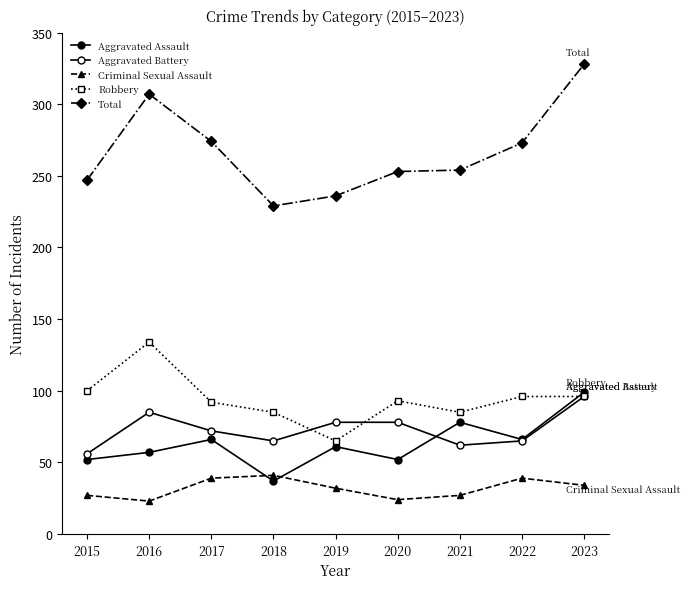

Which label corresponds to the largest value in the chart?

2023